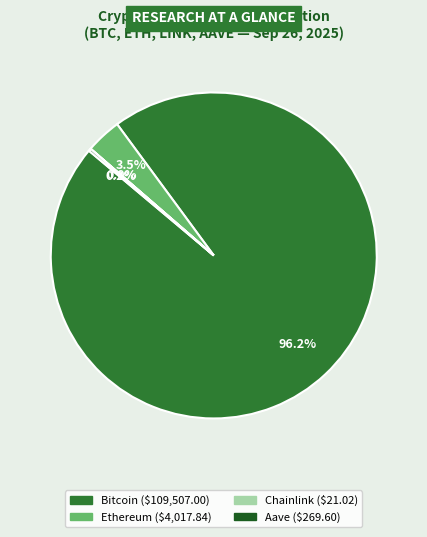

Is there a majority slice in this chart?

Yes